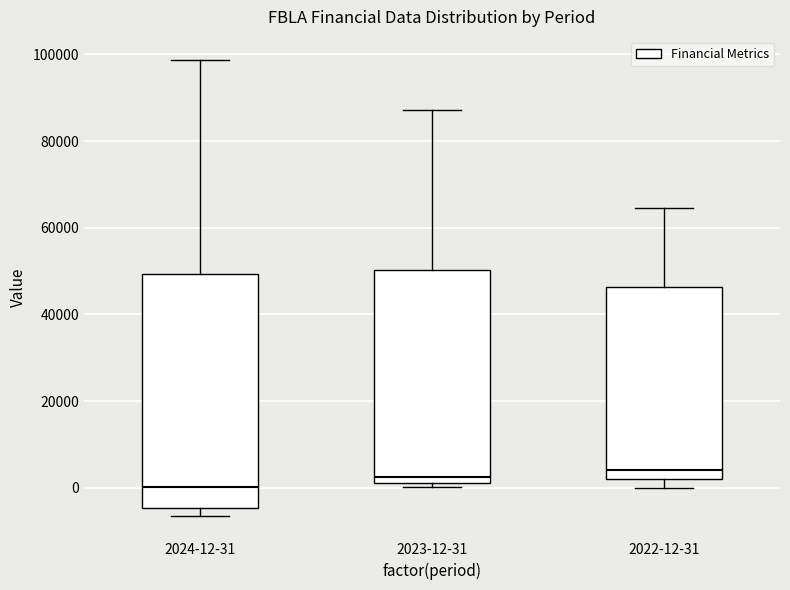

Which box's median line is the lowest?

2024-12-31